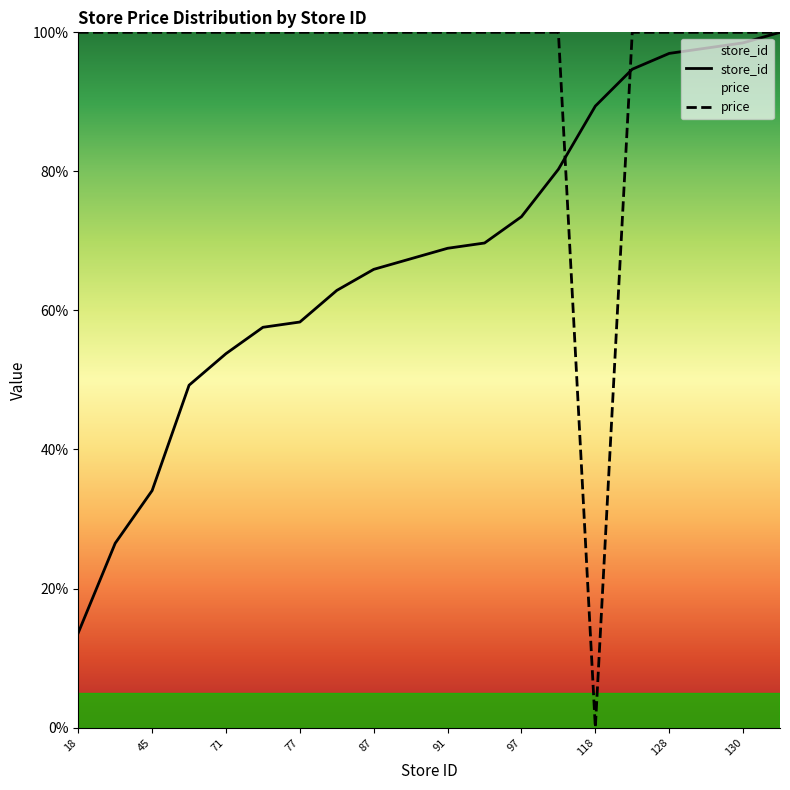

True or false: store_id has more than 0 interior local peaks.

False